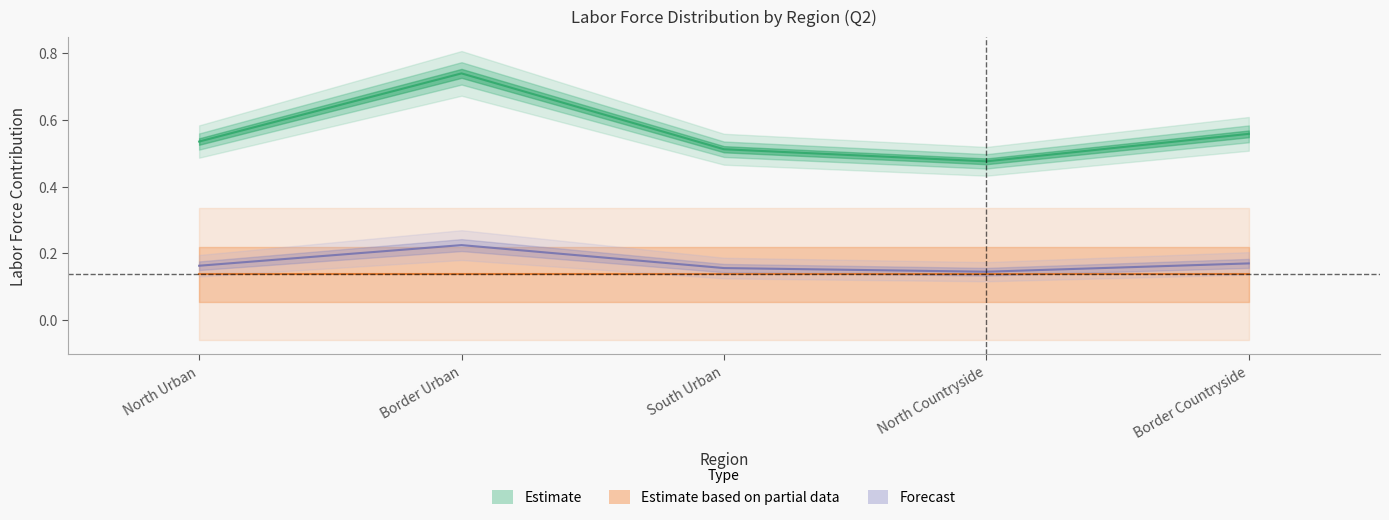

Reading left to right, what are all the values shown in this chart?

labor_force_pct: North Urban=0.5	Border Urban=0.7	South Urban=0.5	North Countryside=0.5	Border Countryside=0.6
labor_force_actual: North Urban=0.2	Border Urban=0.2	South Urban=0.2	North Countryside=0.1	Border Countryside=0.2